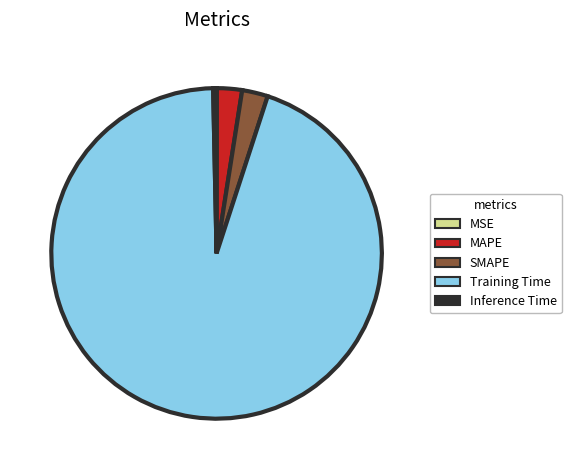

True or false: Training Time accounts for 95% of the total.

True